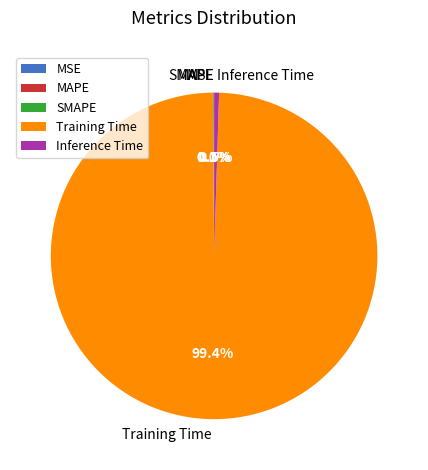

Is there a majority slice in this chart?

Yes